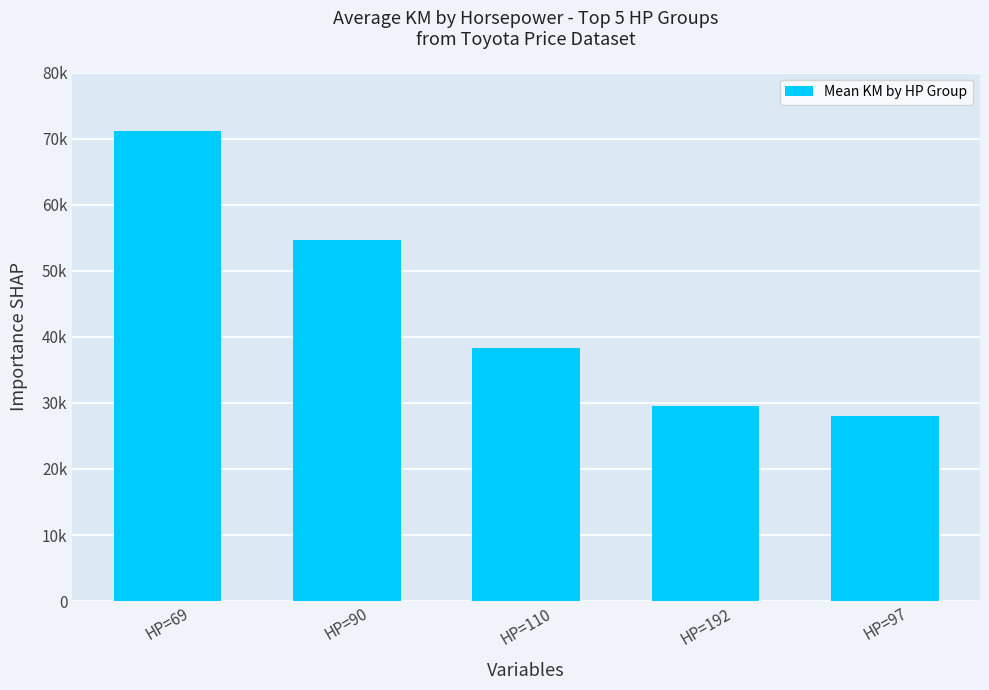

True or false: the data shows 62151.2 at HP=110.

False